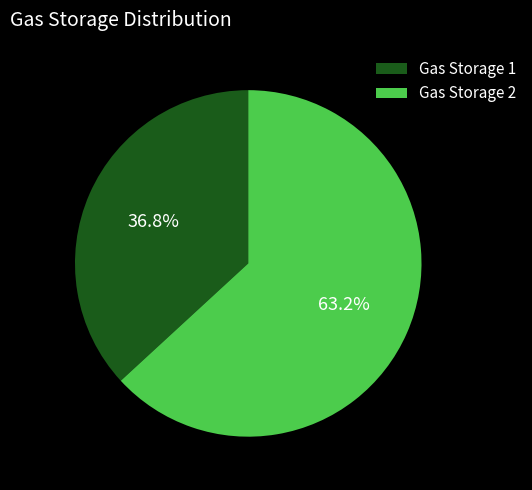

What is the largest slice in the pie chart?

Gas Storage 2